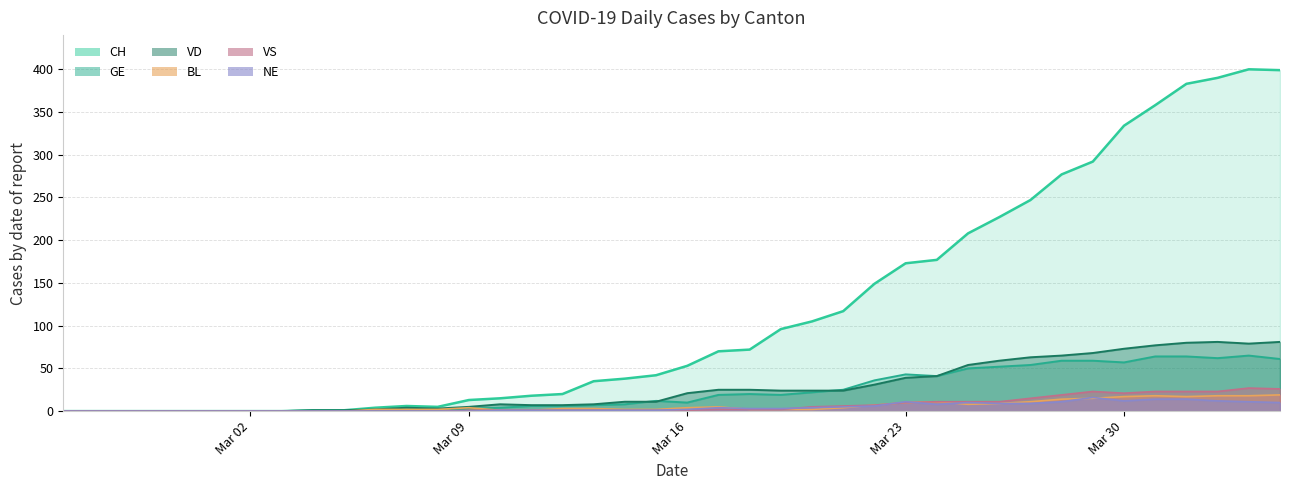

What is the sum of the CH values at 2020-04-02 and 2020-03-11?

408